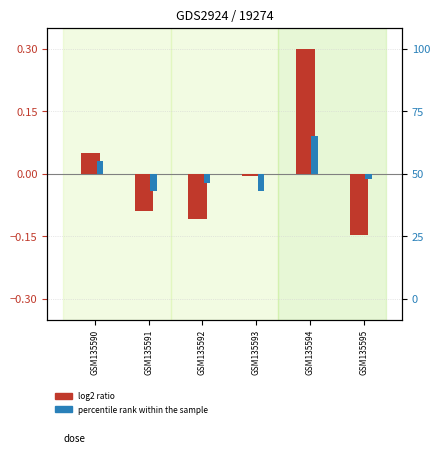

How many values in log2 ratio are above zero?

2